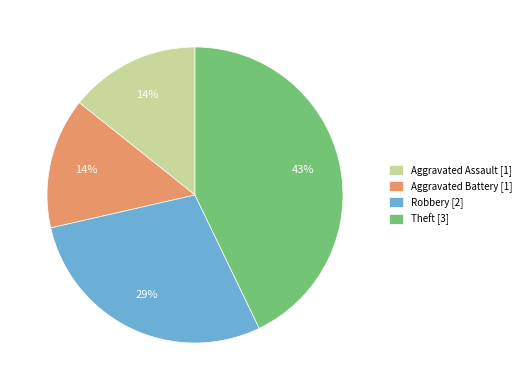

Approximately how many times larger is the value at Robbery [2] compared to Theft [3]?

0.7